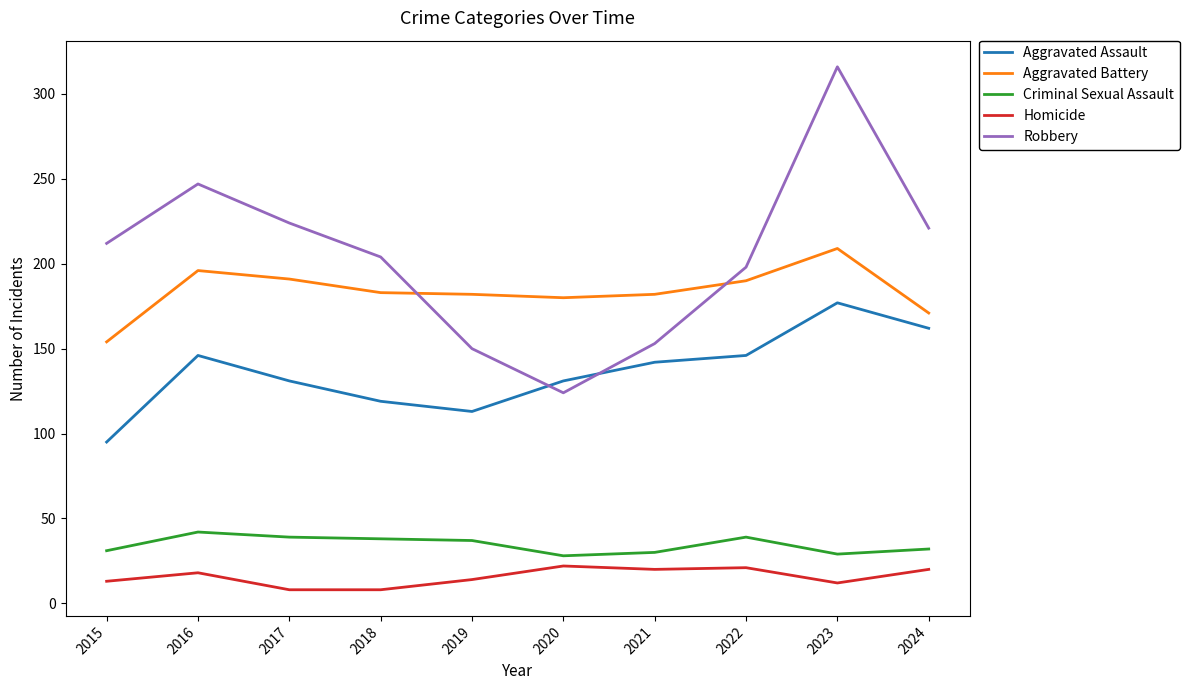

What is the difference between the maximum and minimum values in the Homicide series?

14